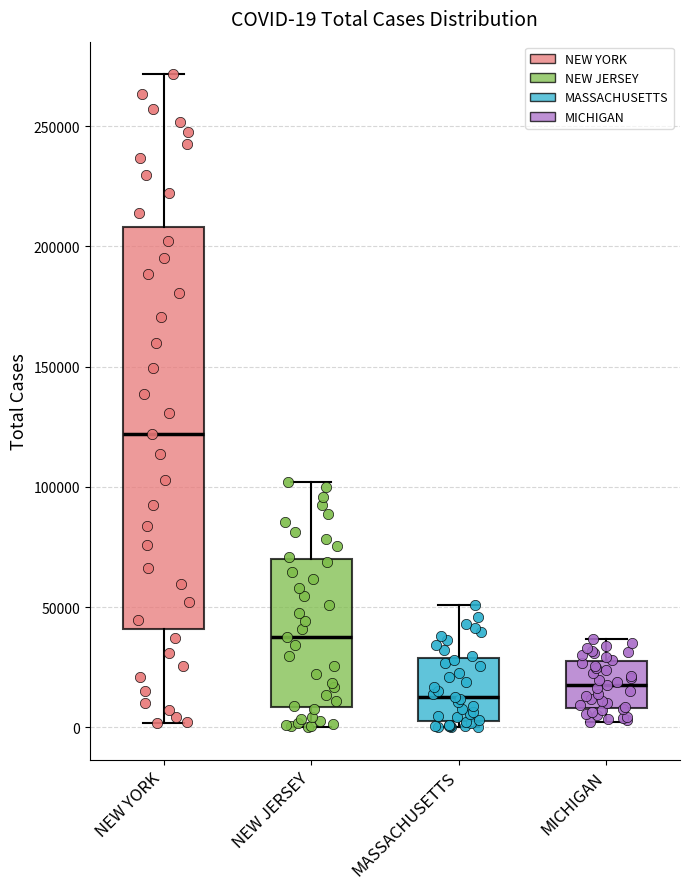

Which box is the tallest, from its lower edge to its upper edge?

NEW YORK